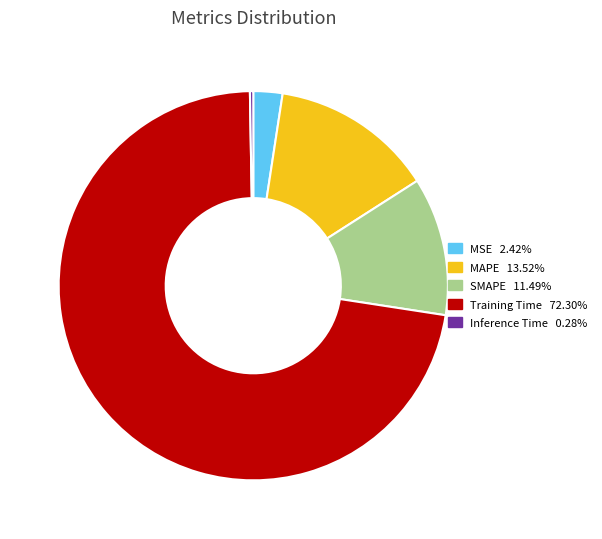

Does any single category account for the majority?

Yes